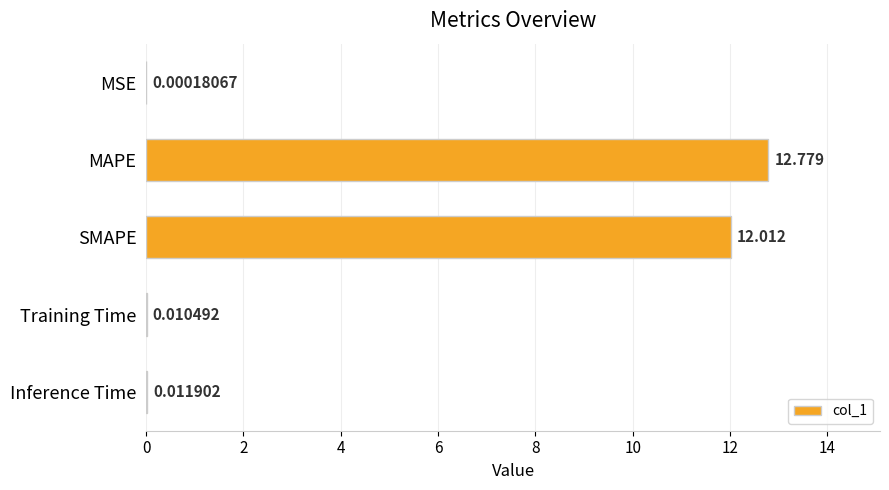

Between MAPE and Inference Time, which is larger?

MAPE